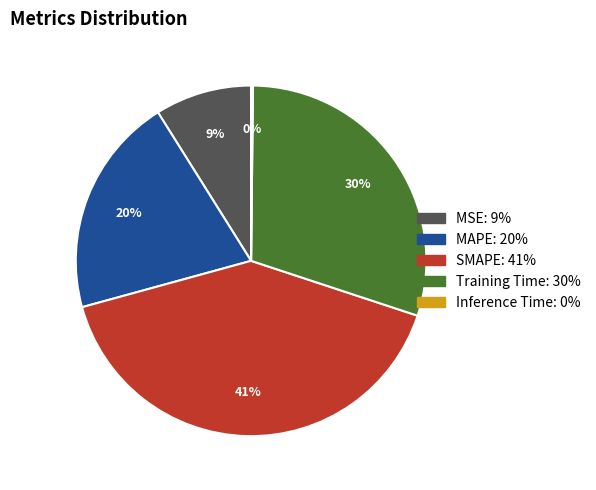

To the nearest percent, what percentage of the pie is Training Time?

30%